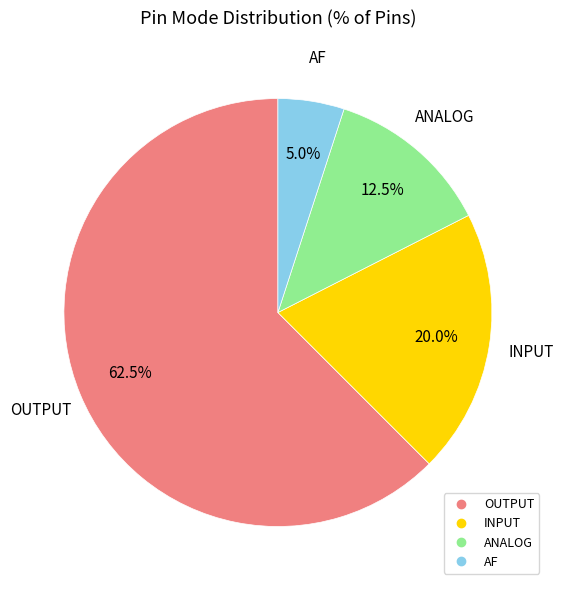

Rank the categories by value from highest to lowest.

OUTPUT, INPUT, ANALOG, AF